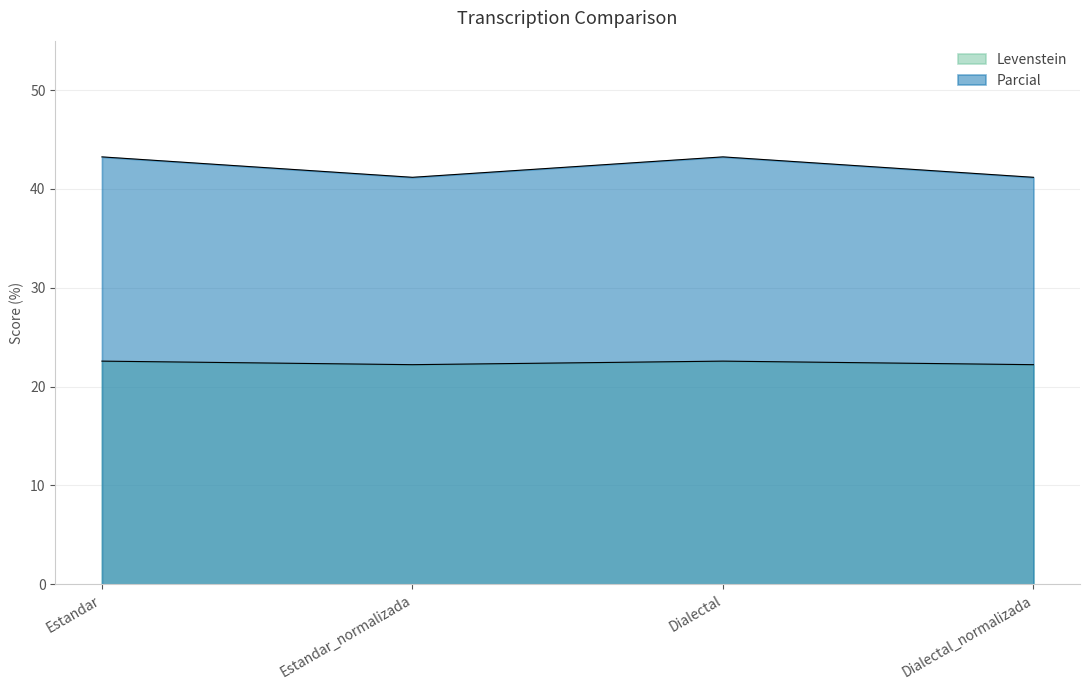

What is the difference between the highest and lowest values at Estandar_normalizada?

19.0